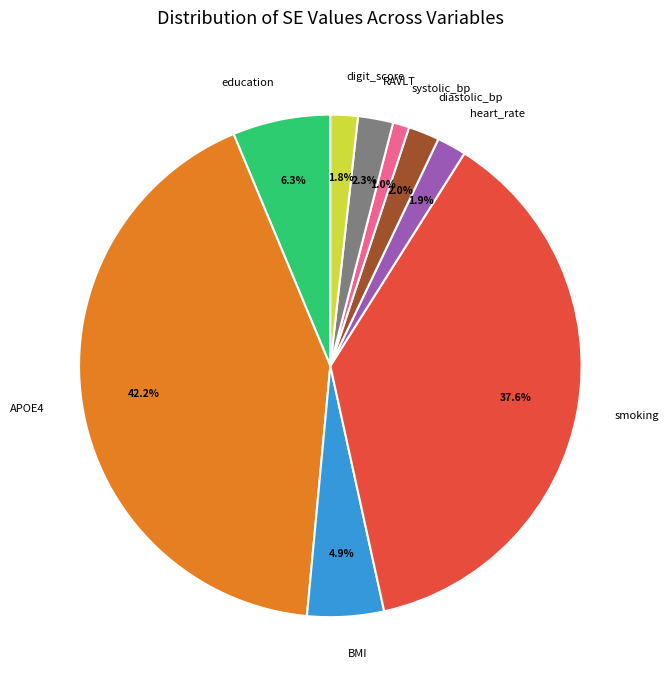

Is there any slice that represents more than half of the pie?

No